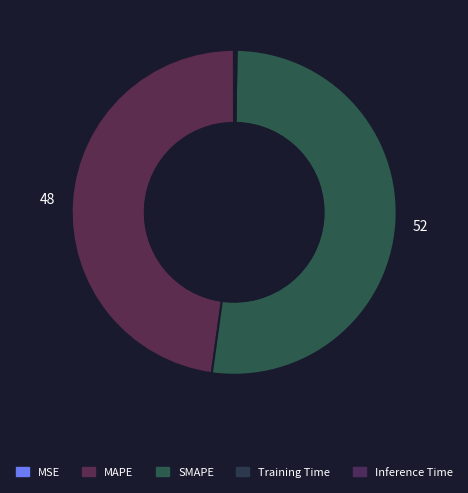

Rank the categories by value from highest to lowest.

SMAPE, MAPE, Inference Time, Training Time, MSE